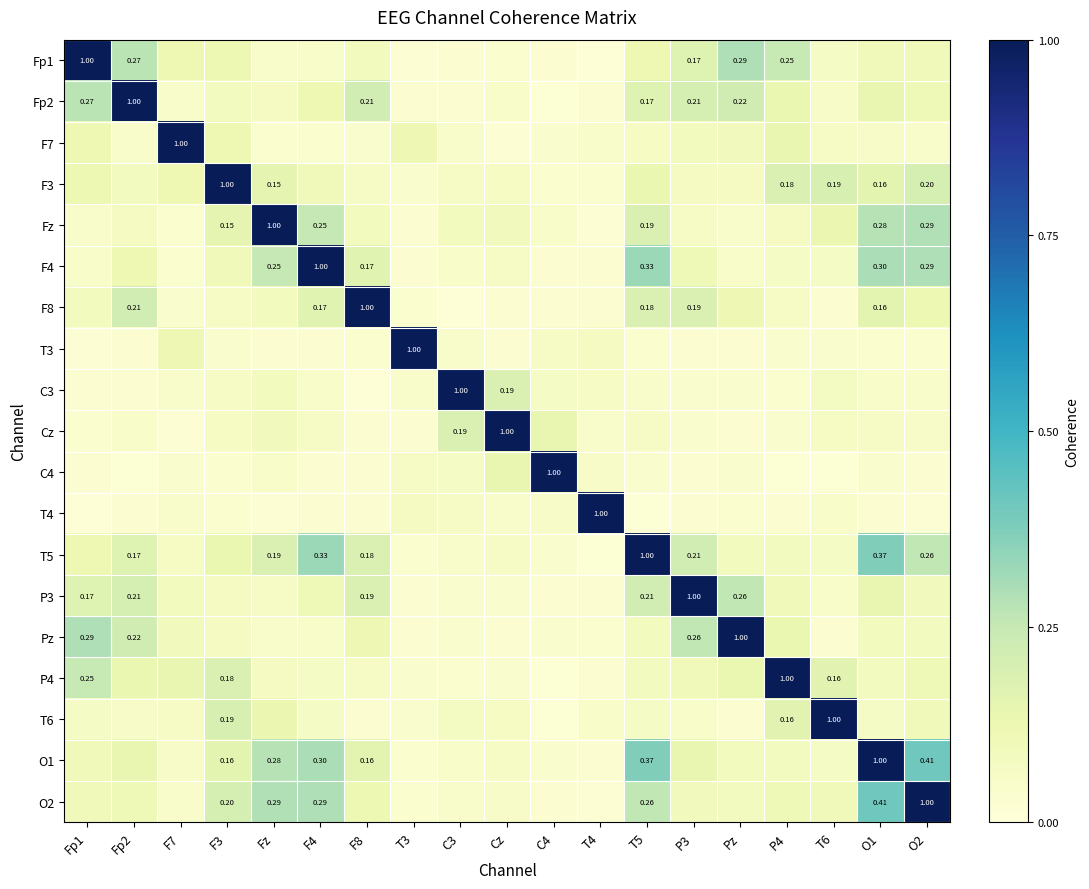

Where is Cz nearest to the value 0?

F7